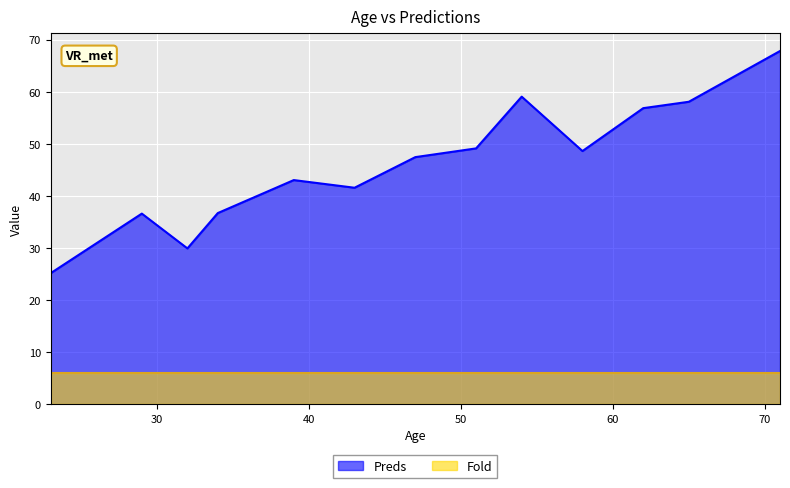

What is the difference between the maximum and minimum values in the Preds series?

42.7